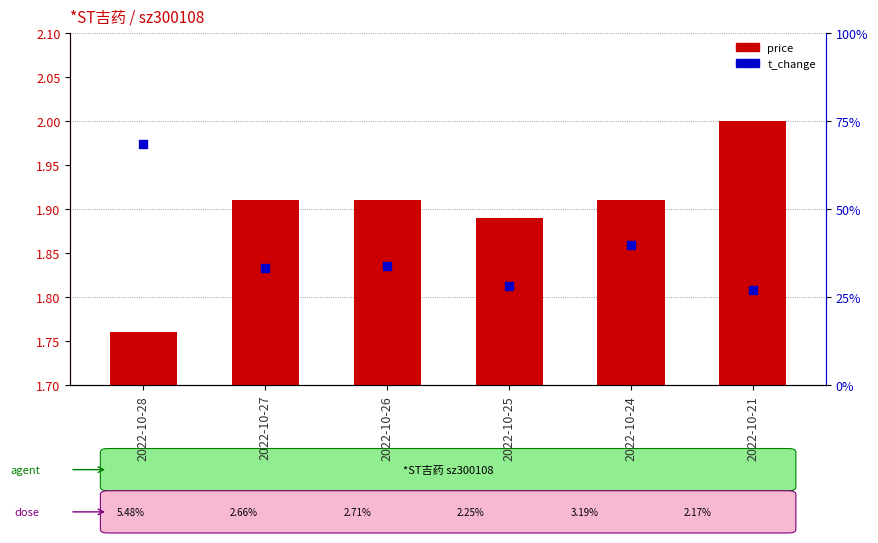

What is the total value across all series at 2022-10-27?

4.6